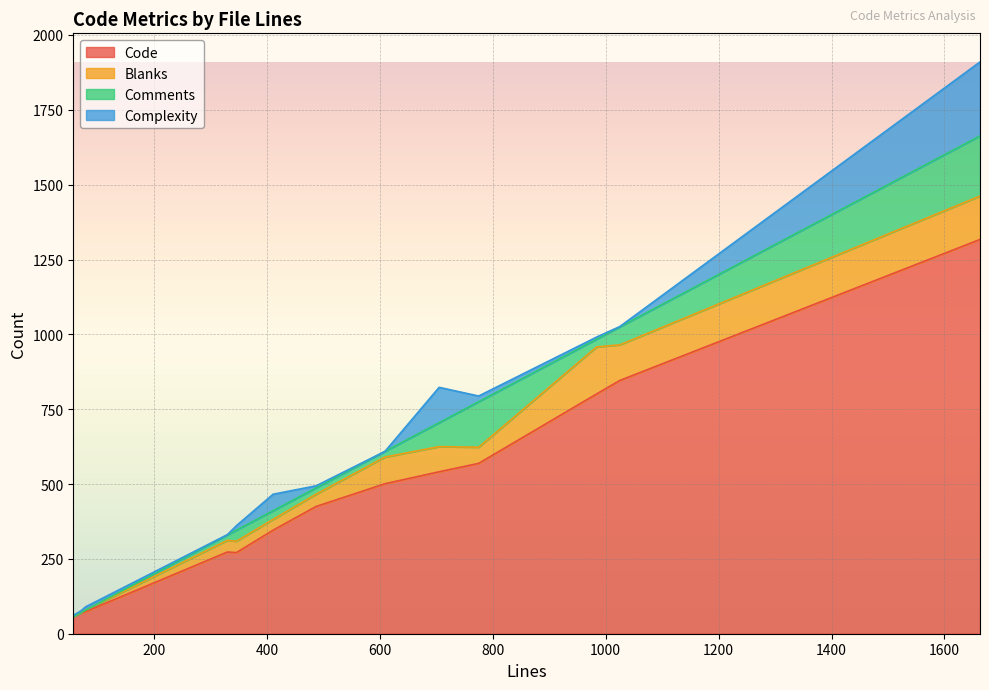

The Blanks series shows 84 at 705. True or false?

True